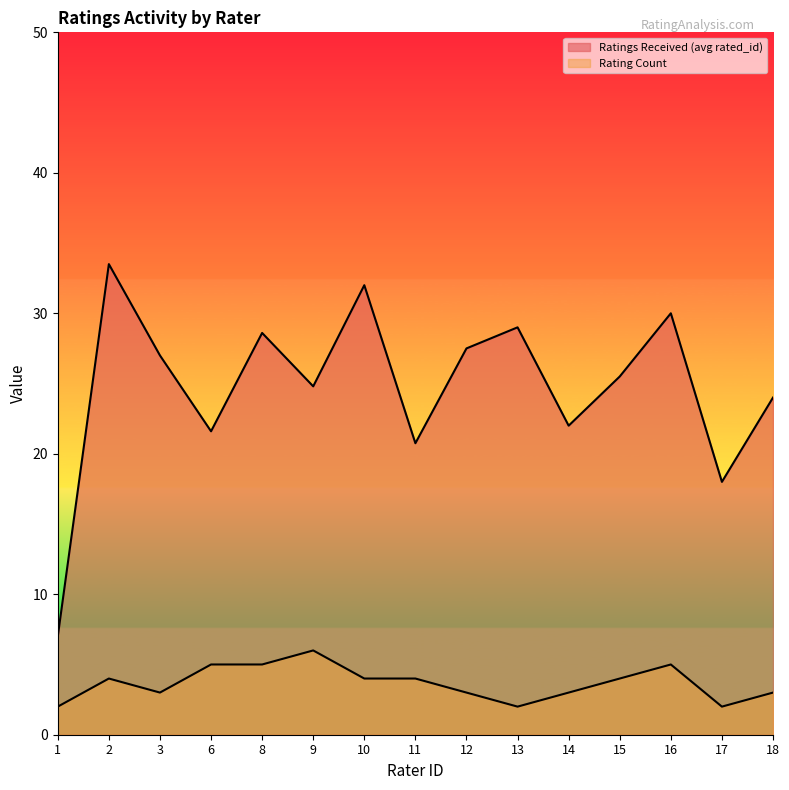

True or false: Rating Count has a value of 4.0 at 10.

True